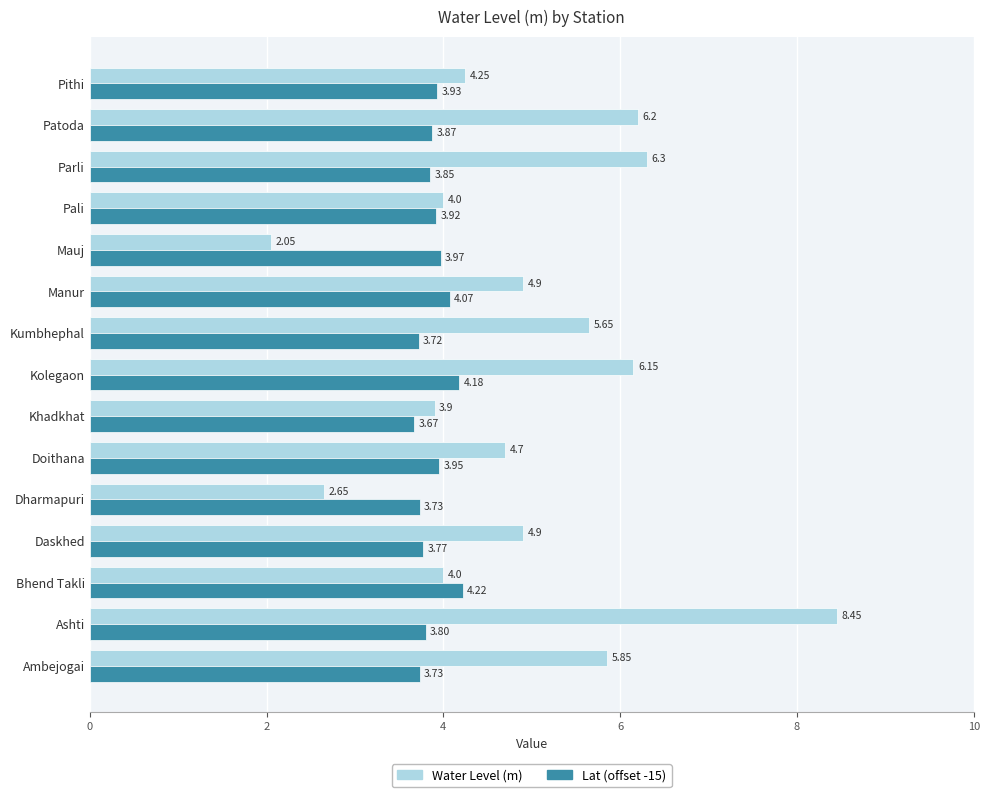

Is the value of Lat (offset -15) at Pithi greater than the value of Water Level (m) at Pali?

No